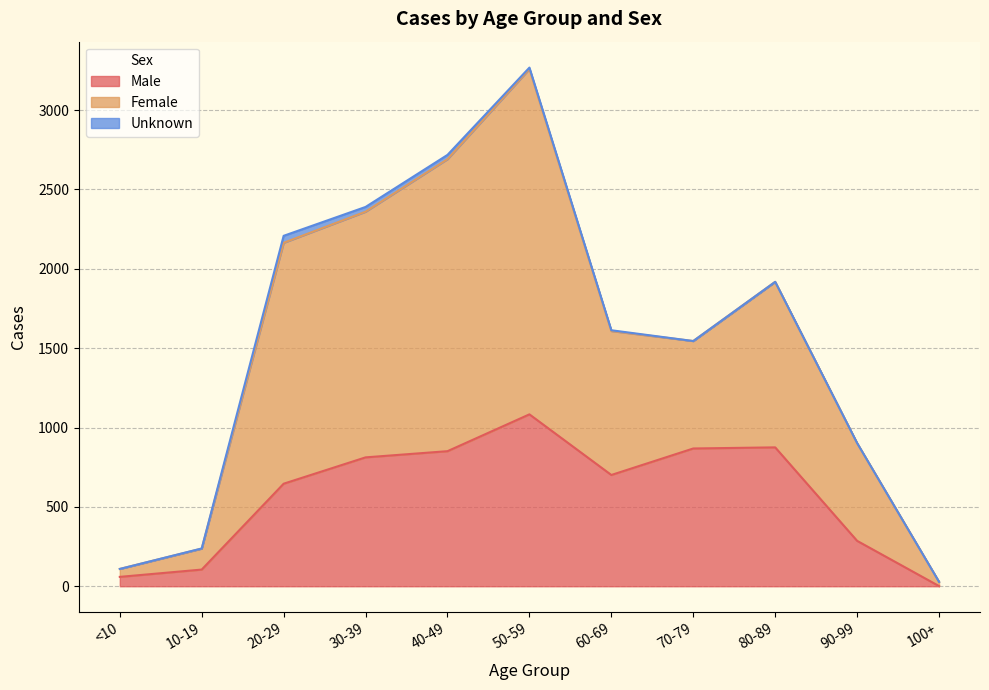

The value of Male at 70-79 is 1186. True or false?

False